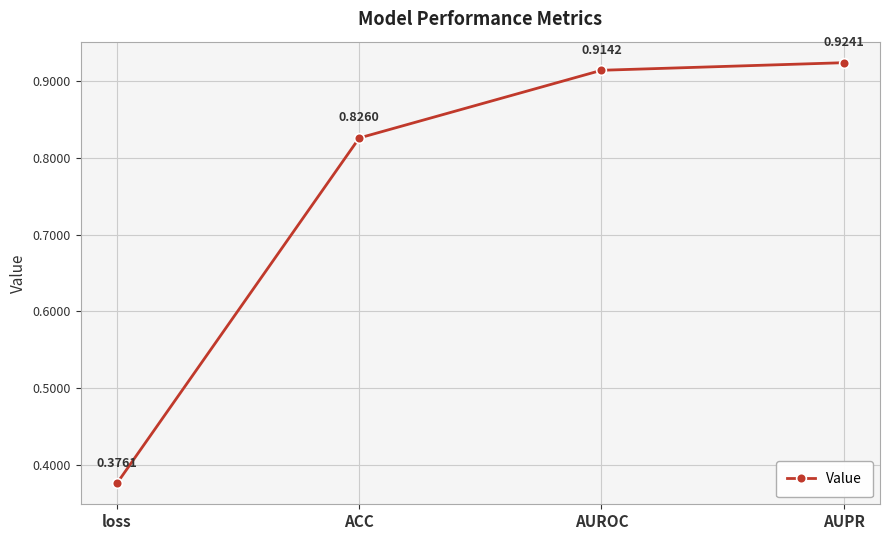

Where is the data nearest to the value 0?

loss